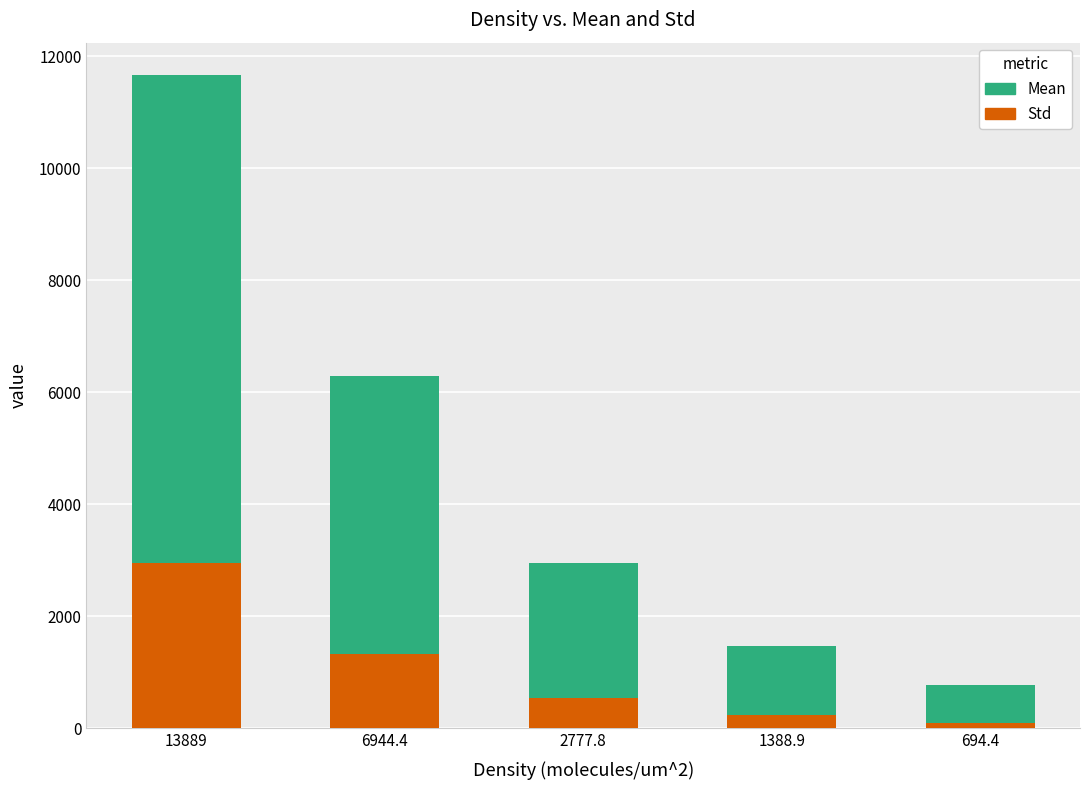

What is the average value of the Std series?

1033.5